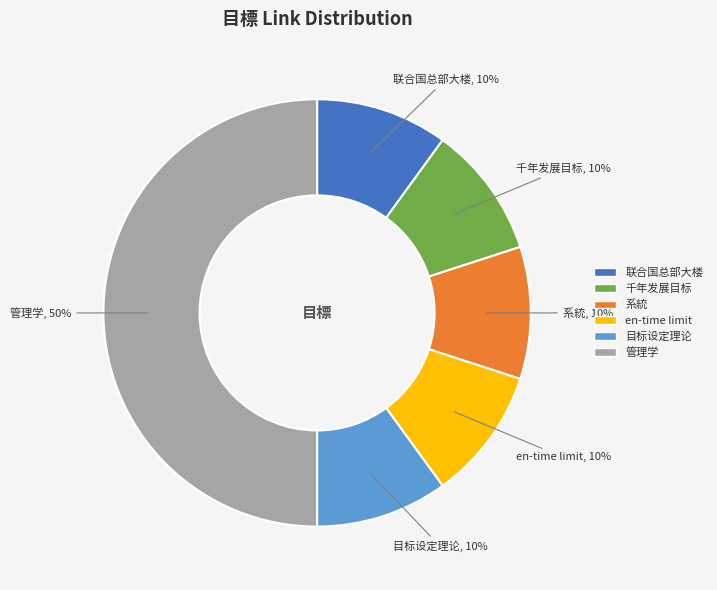

To the nearest percent, what is the difference between the largest and smallest slice percentages?

40%